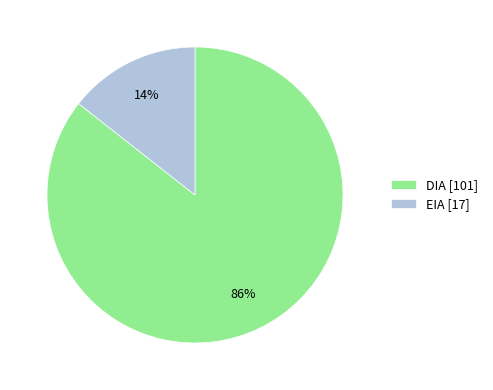

Which category has the smallest portion of the pie?

EIA